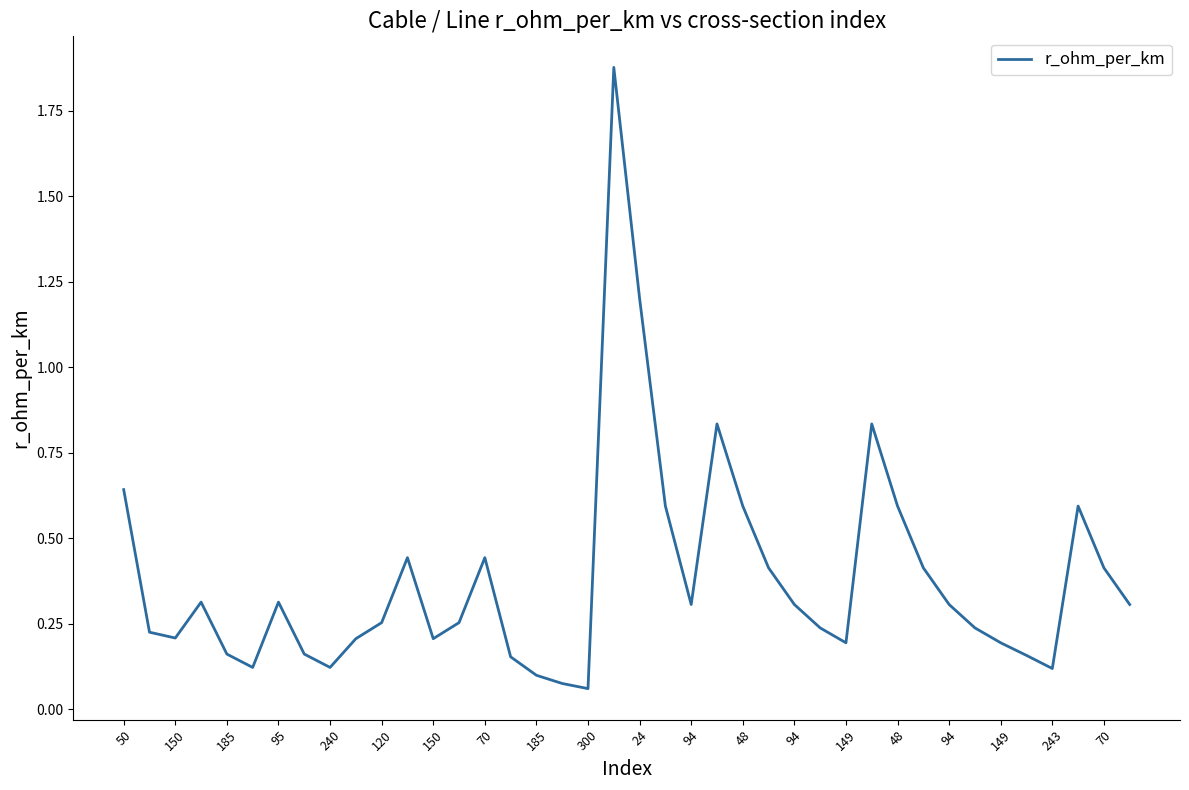

Does the chart display data point markers on the line(s)?

No